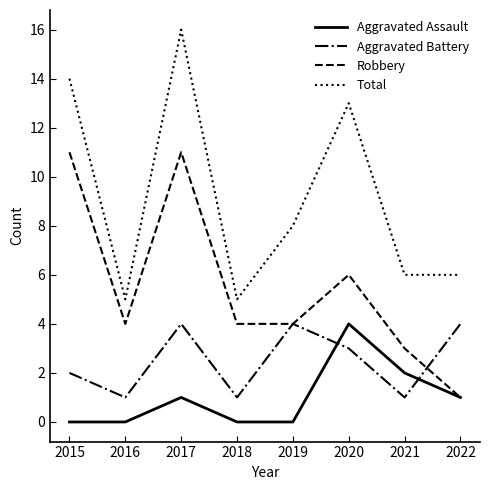

List the series in order of their overall mean, lowest first.

Aggravated Assault, Aggravated Battery, Robbery, Total